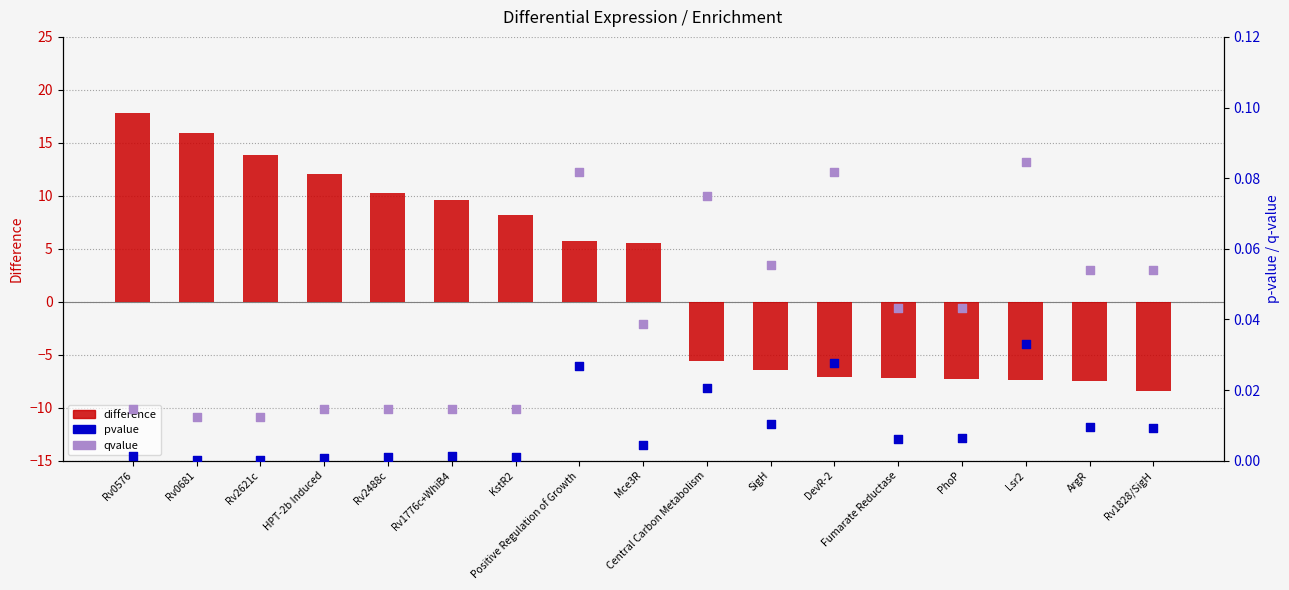

Which series contains the lowest Y value?

difference